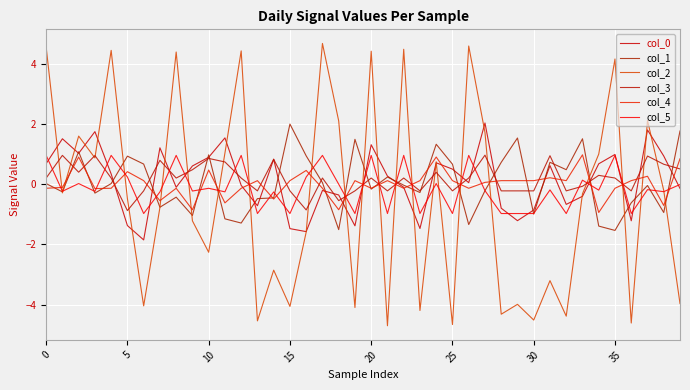

What is the sum of all col_4 values?

0.8